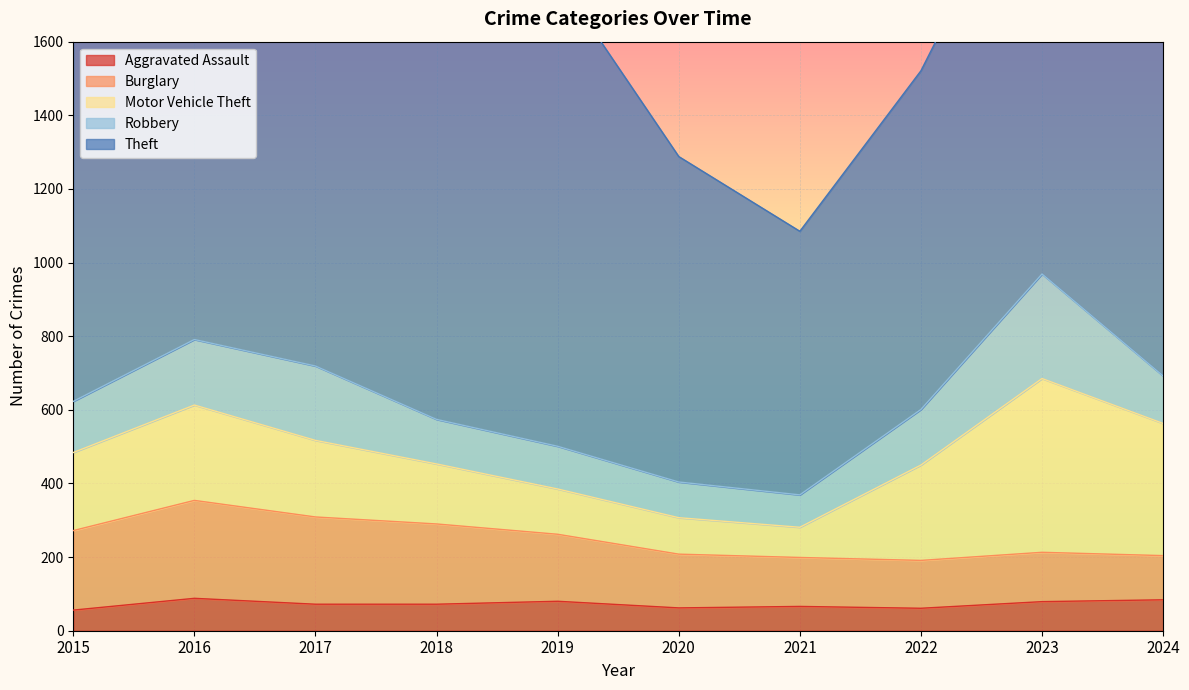

The Burglary series shows 130 at 2022. True or false?

True